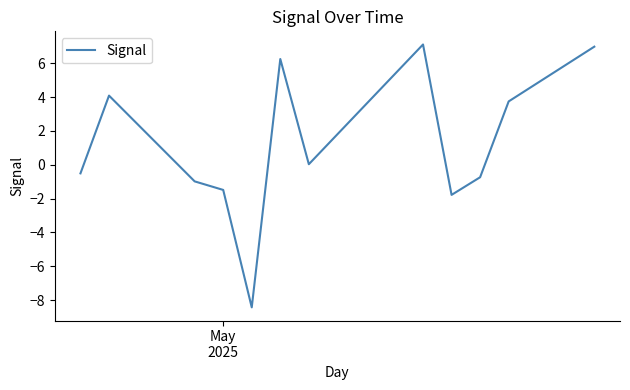

How many interior local peaks (higher than both neighbors) does the data have?

3